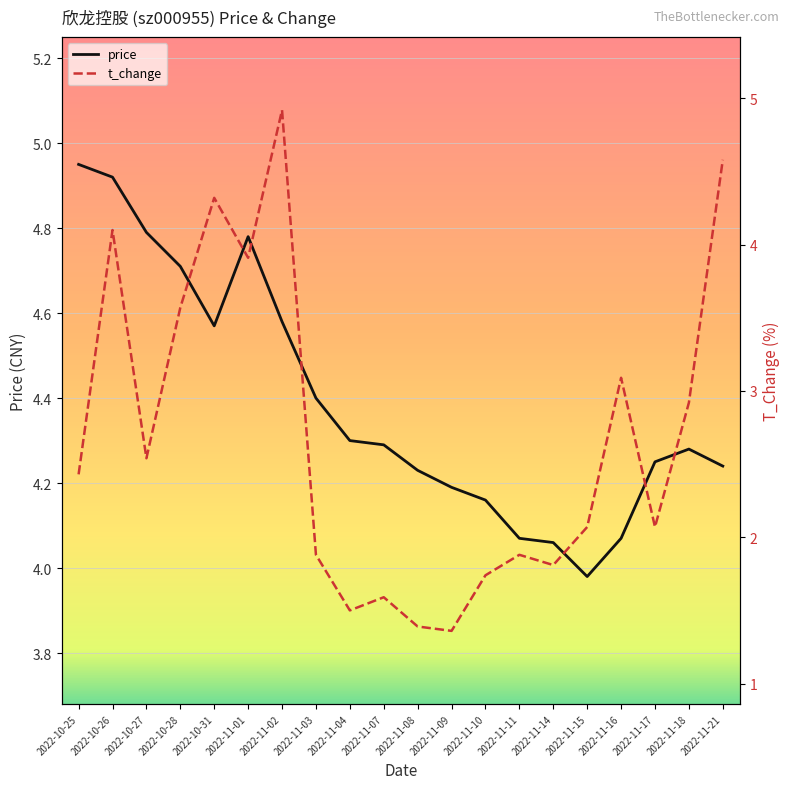

The value of price at 2022-11-08 is 2.0. True or false?

False